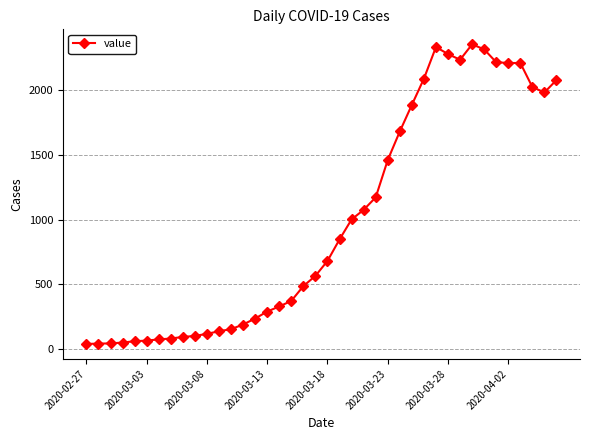

Is this an area chart (filled region under the line)?

No